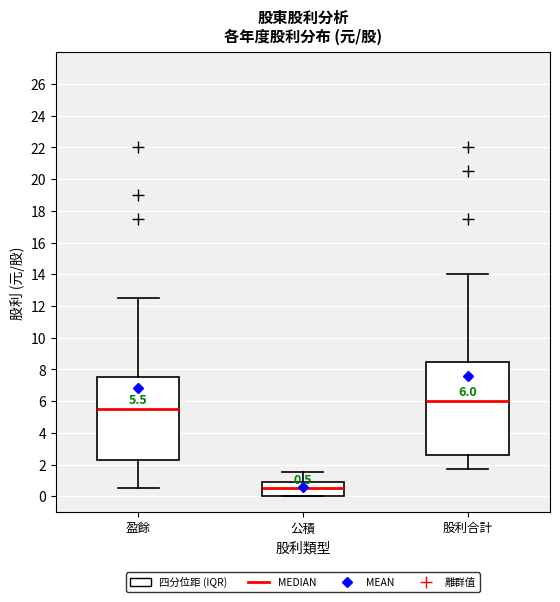

Which box's median line is the highest?

股利合計